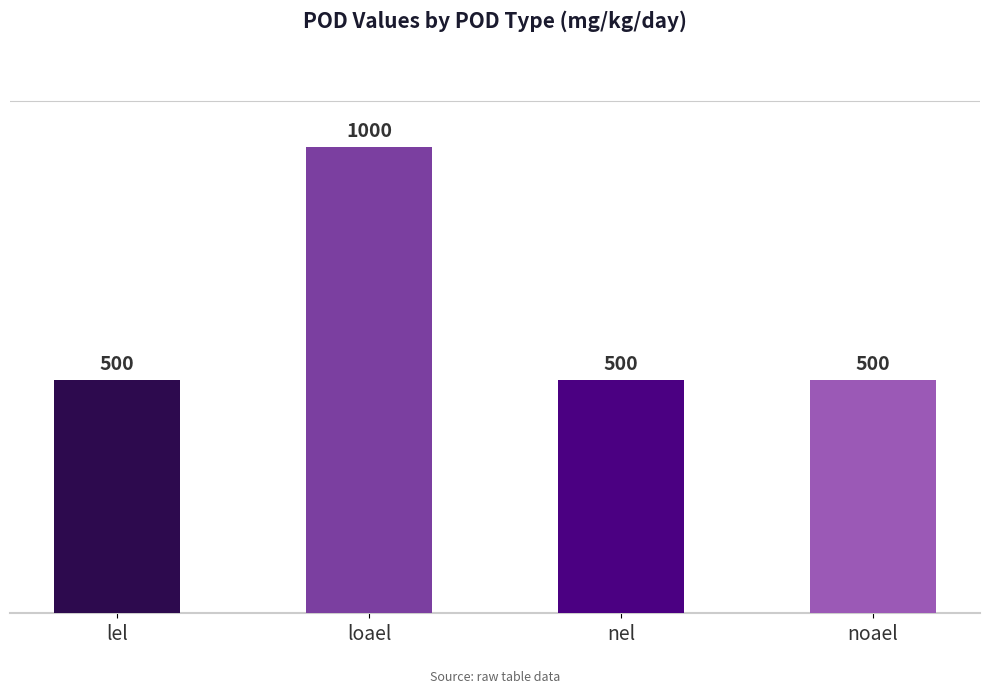

What is the greatest value displayed?

1000